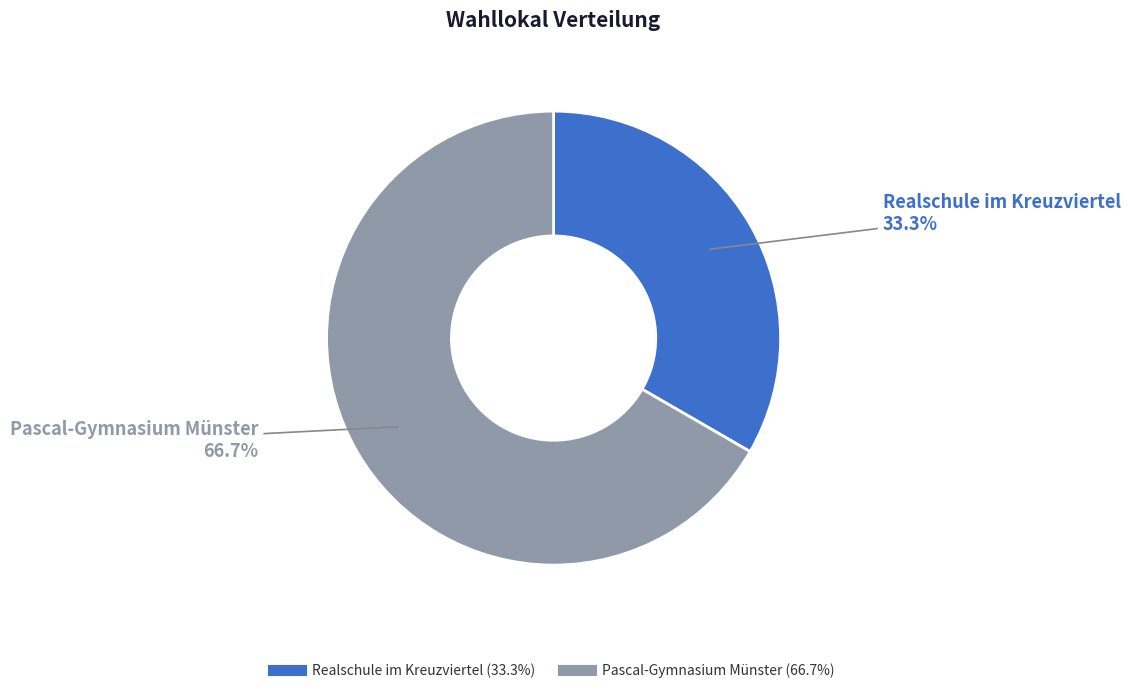

What percentage is the Pascal-Gymnasium Münster slice, to the nearest percent?

67%